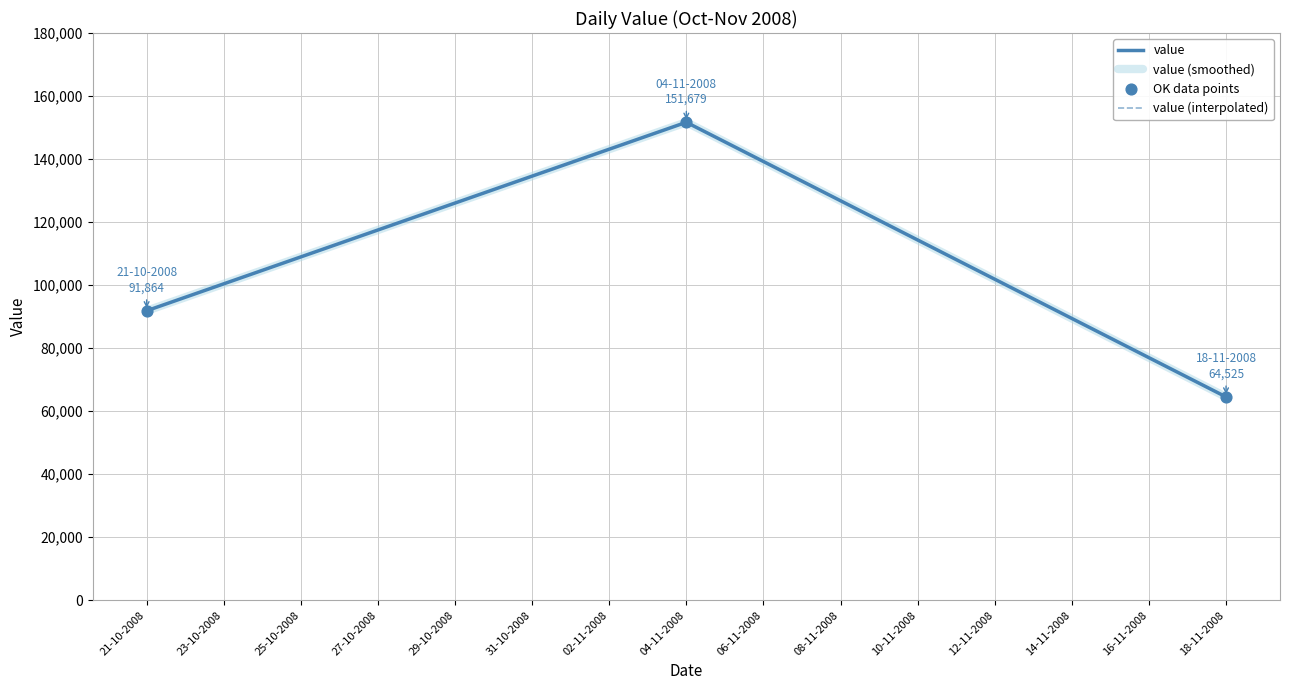

Which series has the largest total across all categories?

value